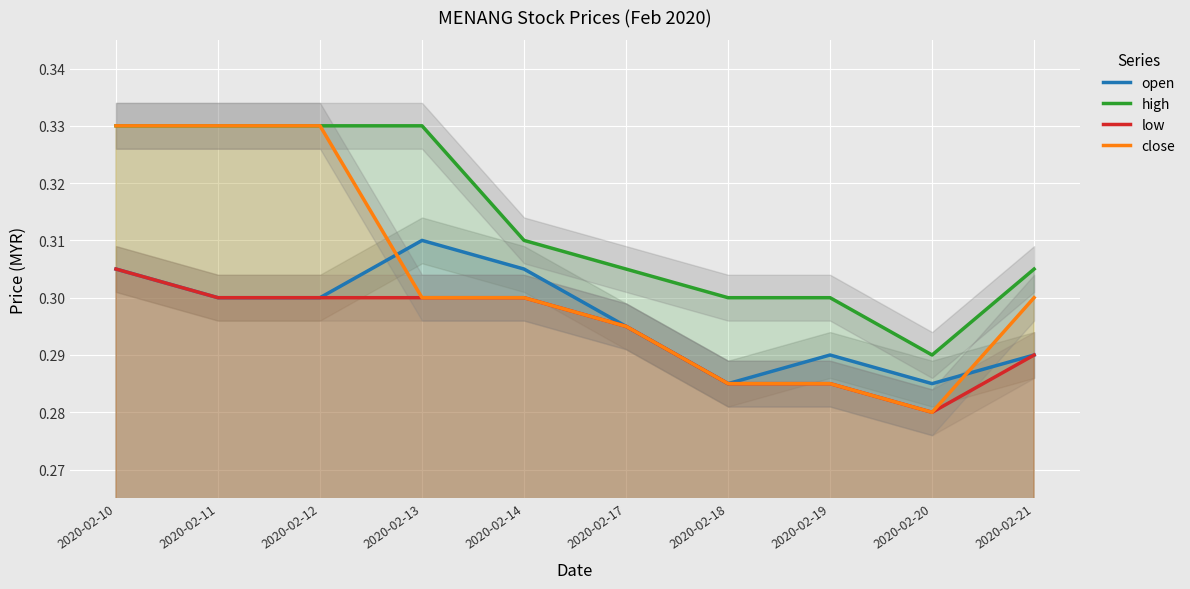

At 2020-02-19, list the series in order from largest to smallest.

high, open, low, close